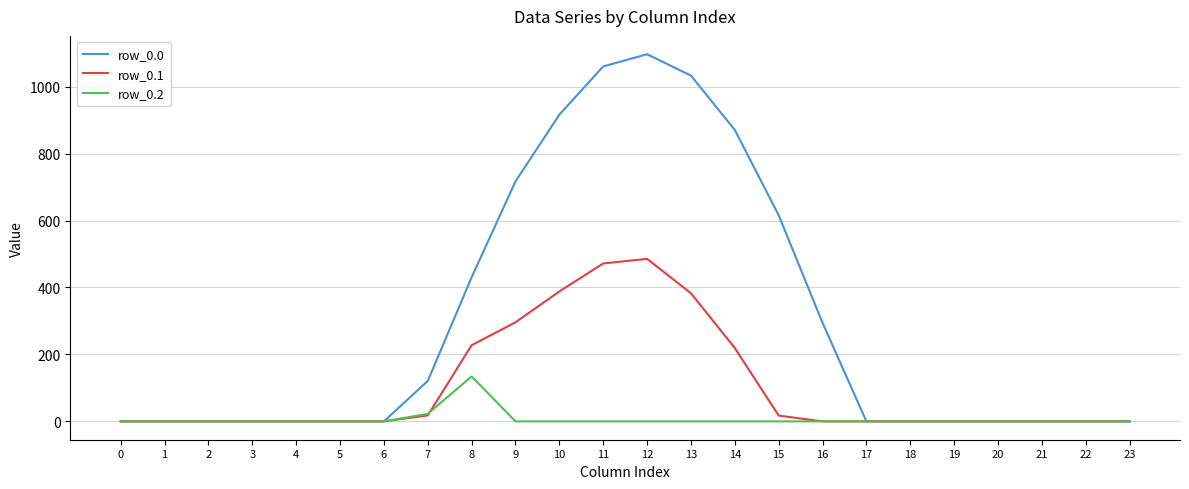

What is the highest value of the row_0.2 series?

134.2